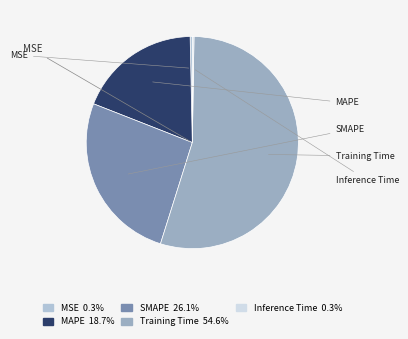

To the nearest percent, what is the difference between the largest and smallest slice percentages?

54%